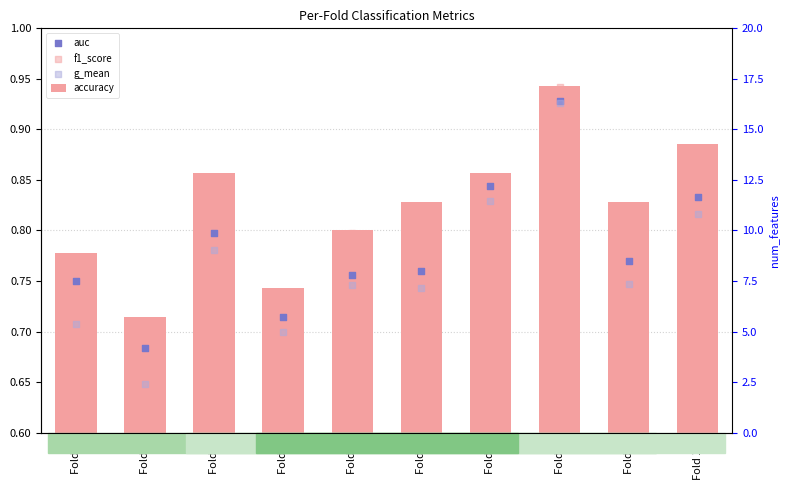

Which series has the widest spread of Y values?

g_mean